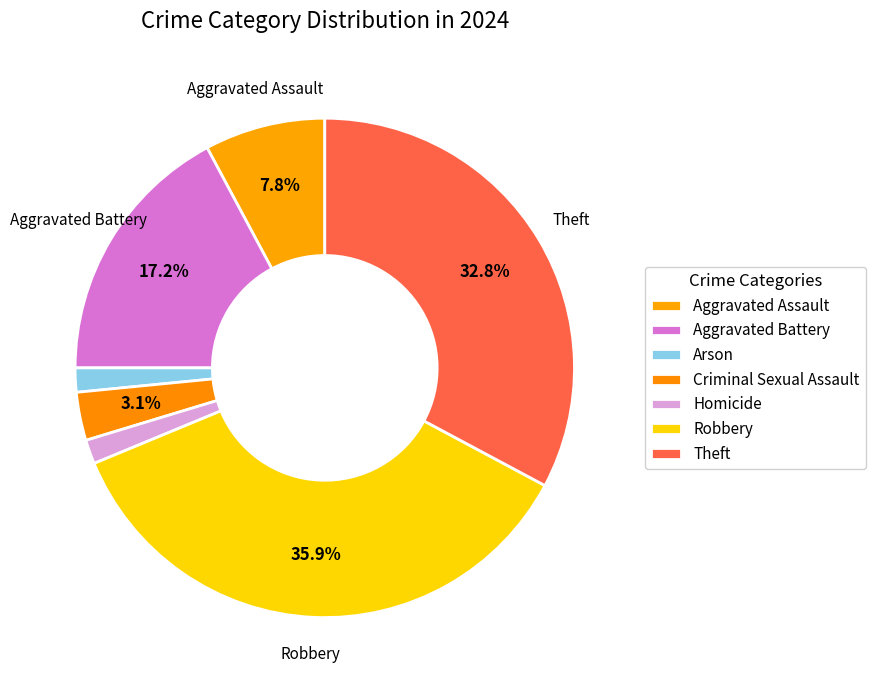

How many segments does this pie chart have?

7